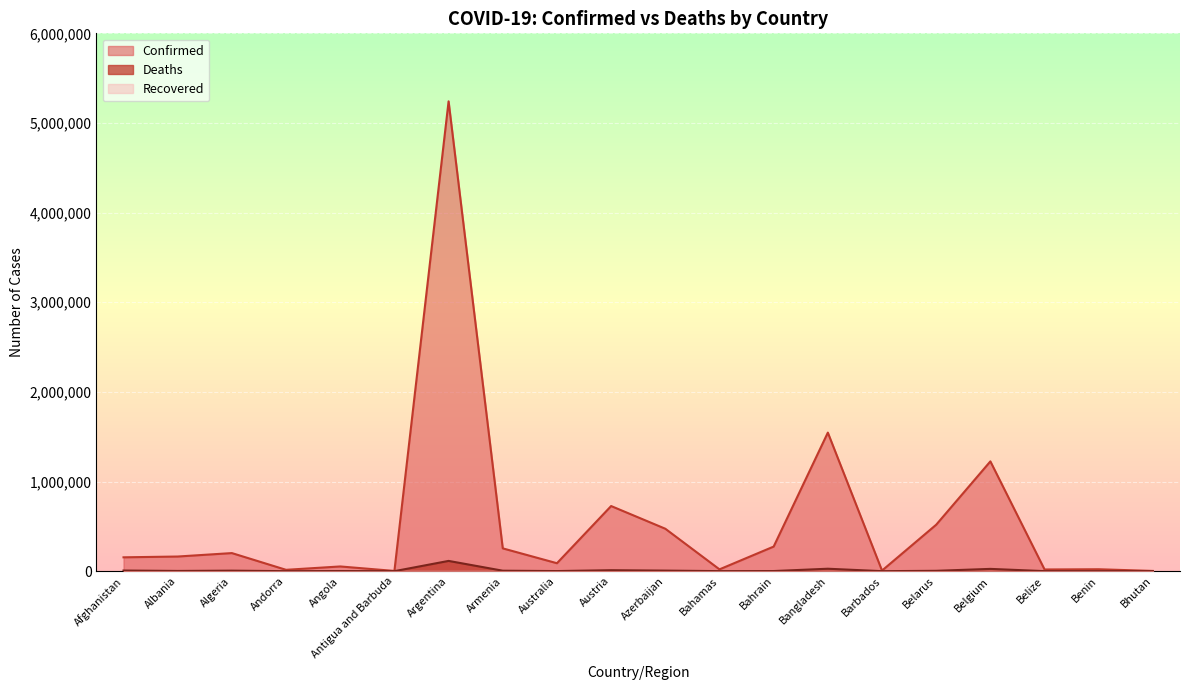

What is the label of the 16th point from the left?

Belarus